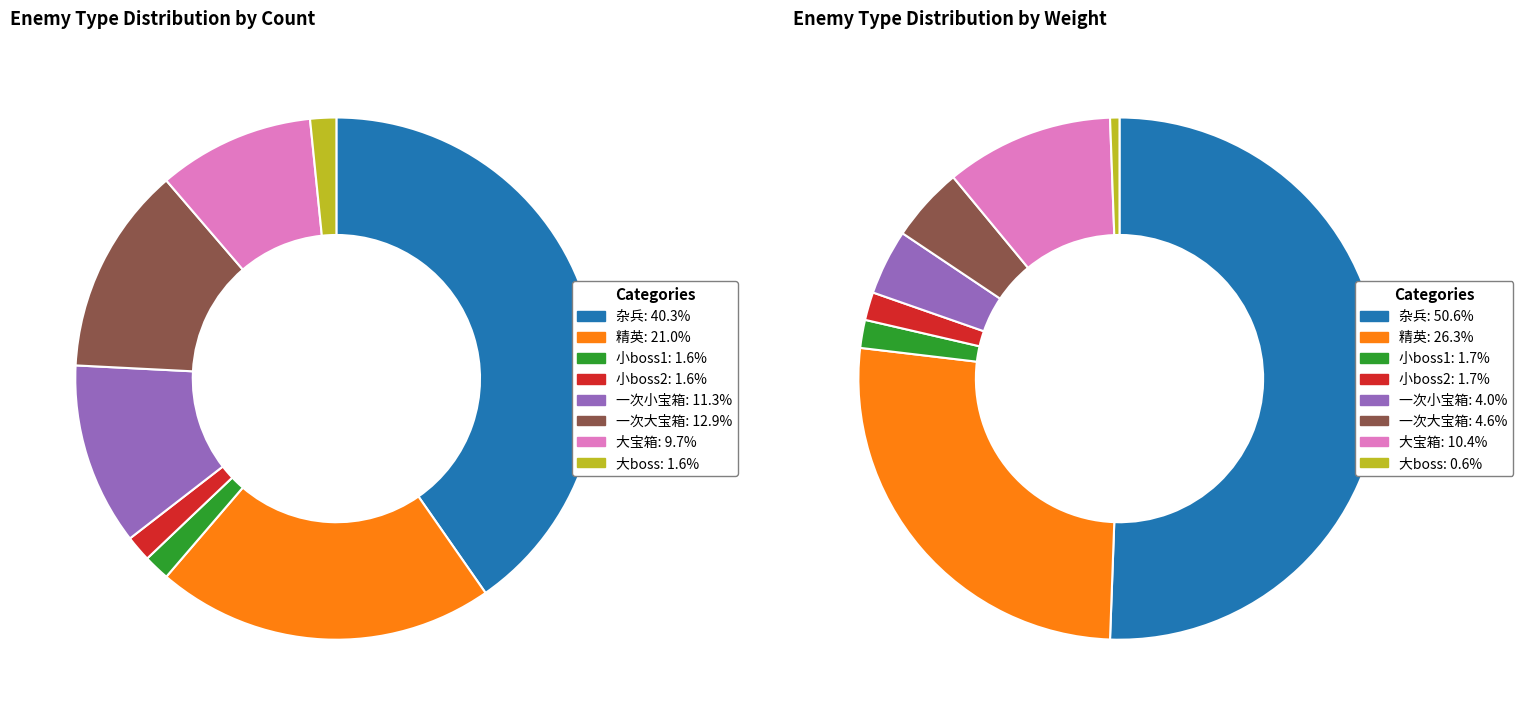

Which category has the smallest portion of the pie?

小boss1